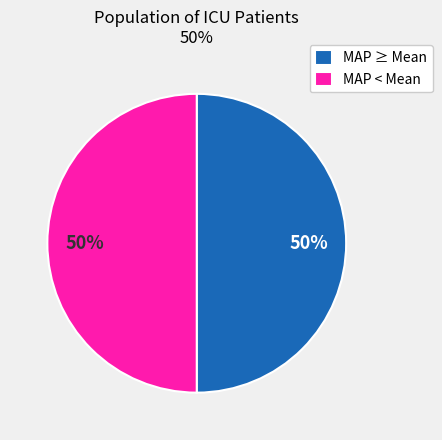

To the nearest percent, what is the difference between the largest and smallest slice percentages?

0%